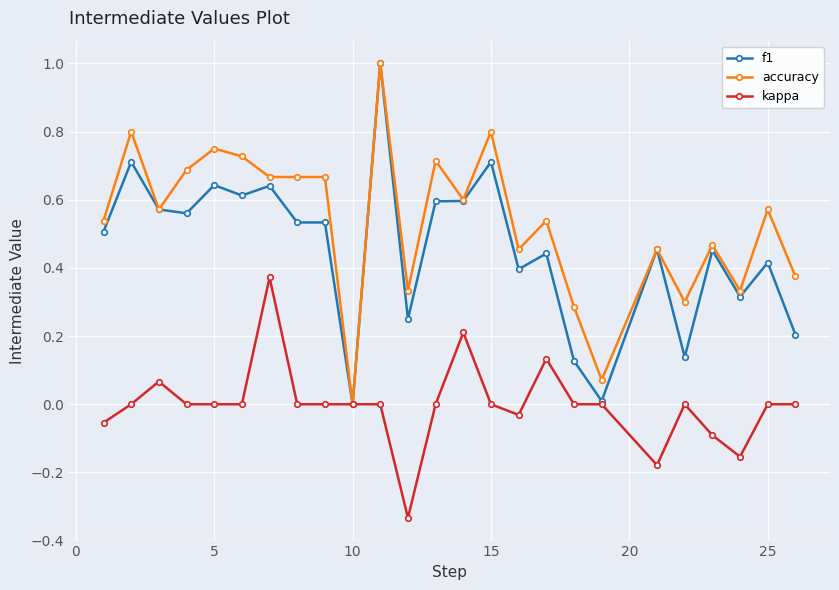

Which series has the largest total across all categories?

accuracy